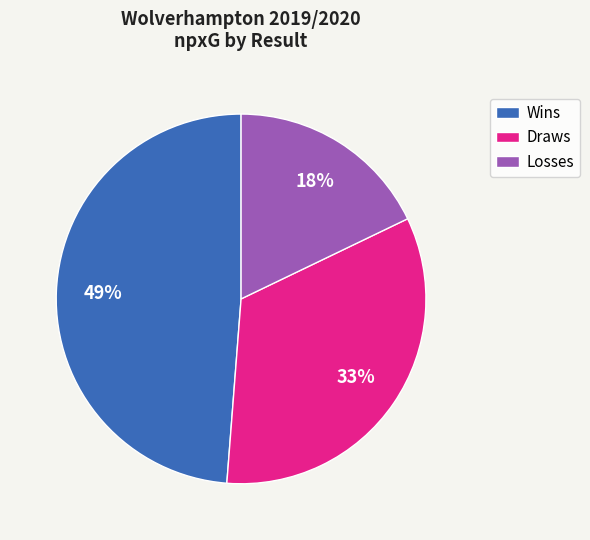

Between Wins and Losses, which is larger?

Wins